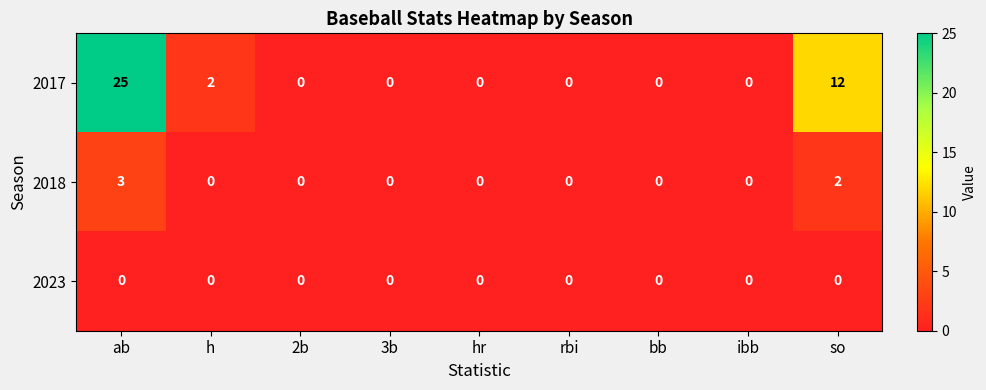

Which label corresponds to the largest value in the chart?

ab